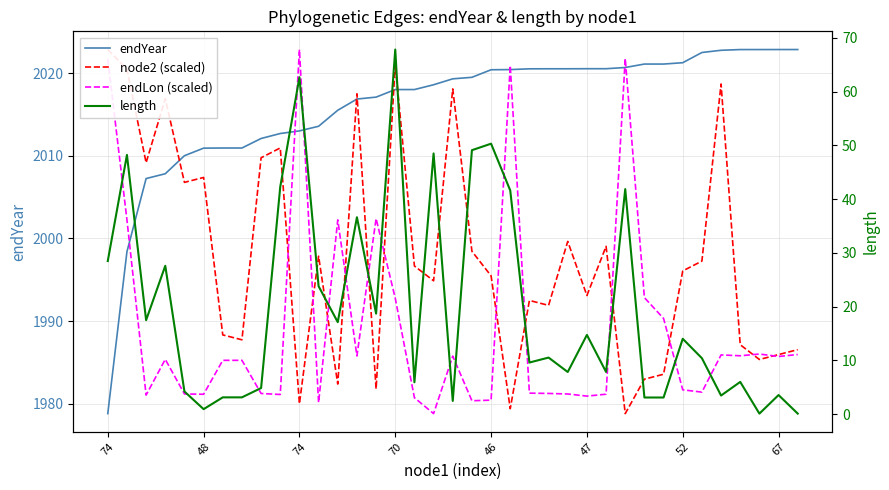

What is the value of the node2 (scaled) point at the 13th from the left?

1982.4